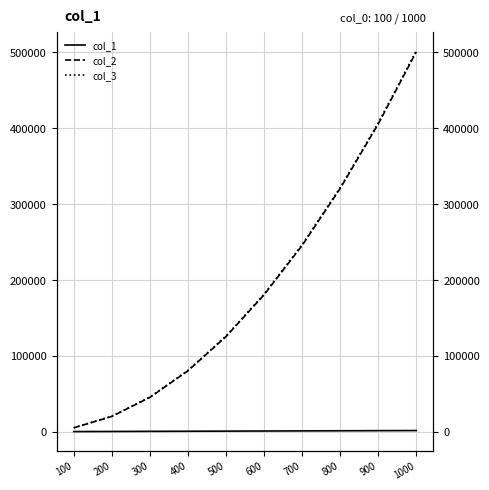

Which has a higher value, 300 or 500?

500